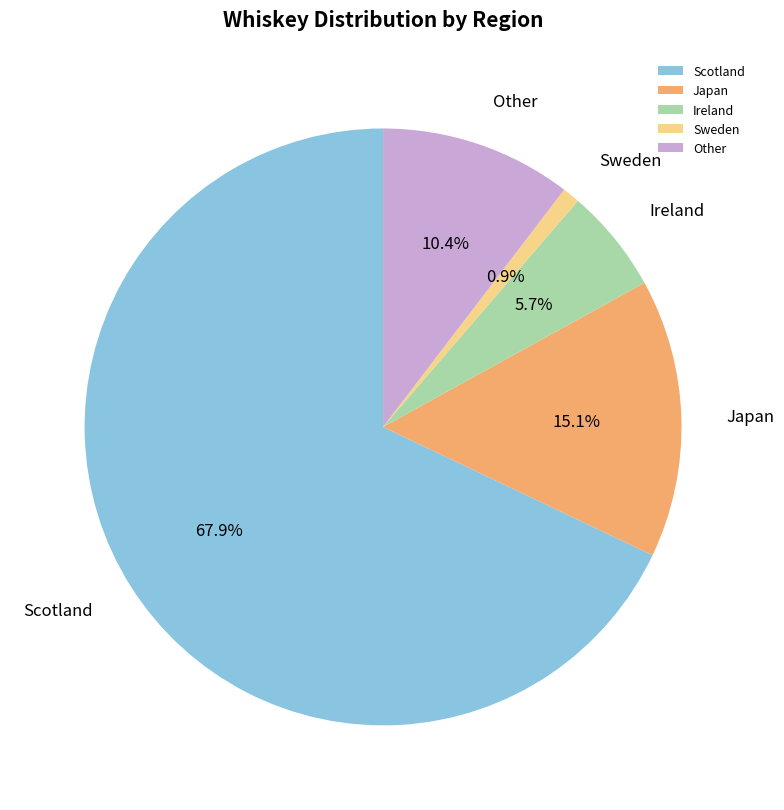

What percentage is the Sweden slice, to the nearest percent?

1%